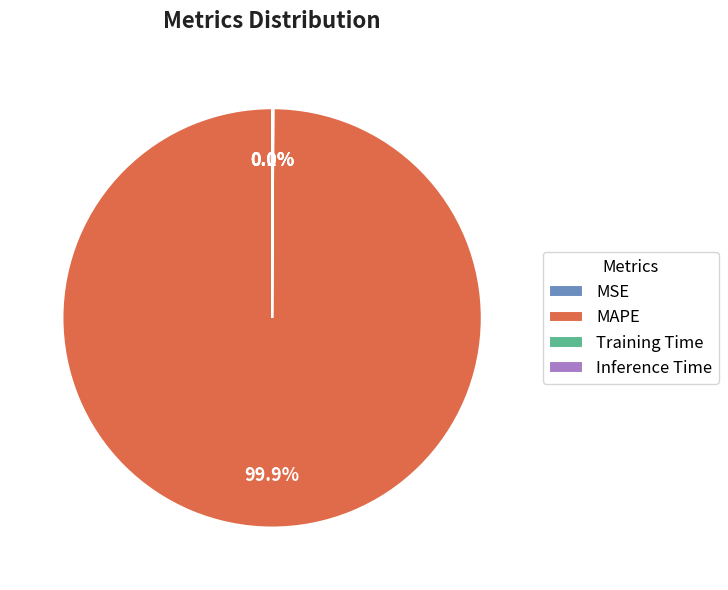

What is the majority slice?

MAPE